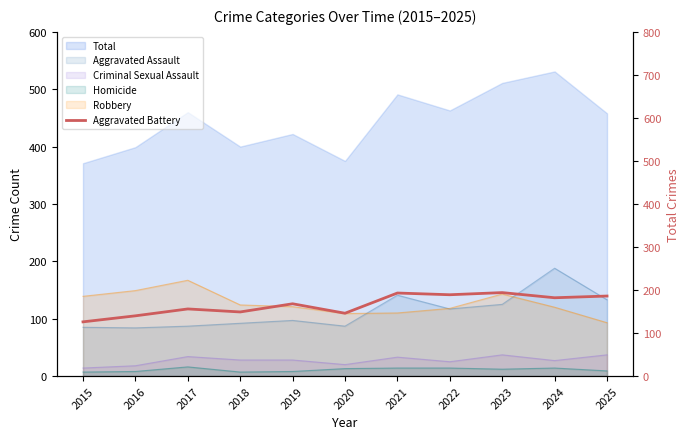

Is it true that the value at 2017 is 156?

True